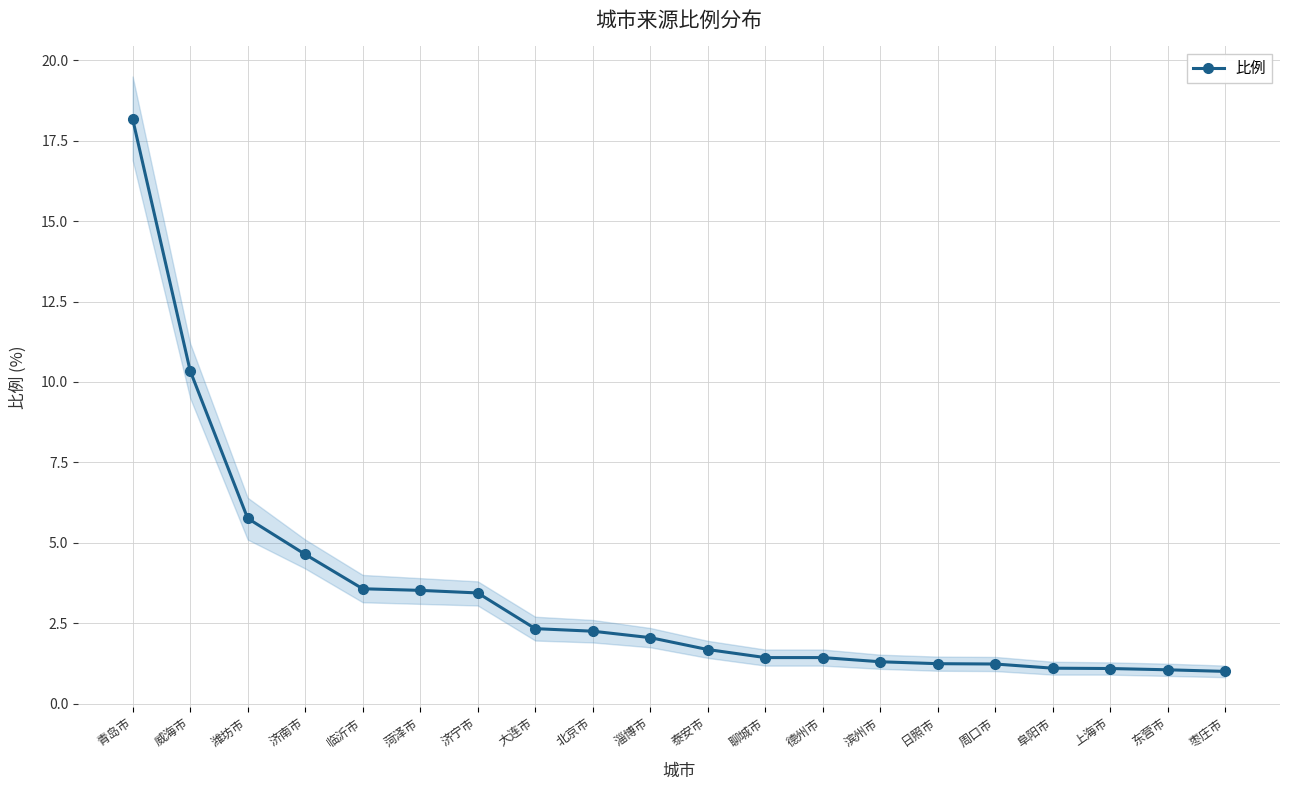

What is the difference between the values at 德州市 and 日照市?

0.2